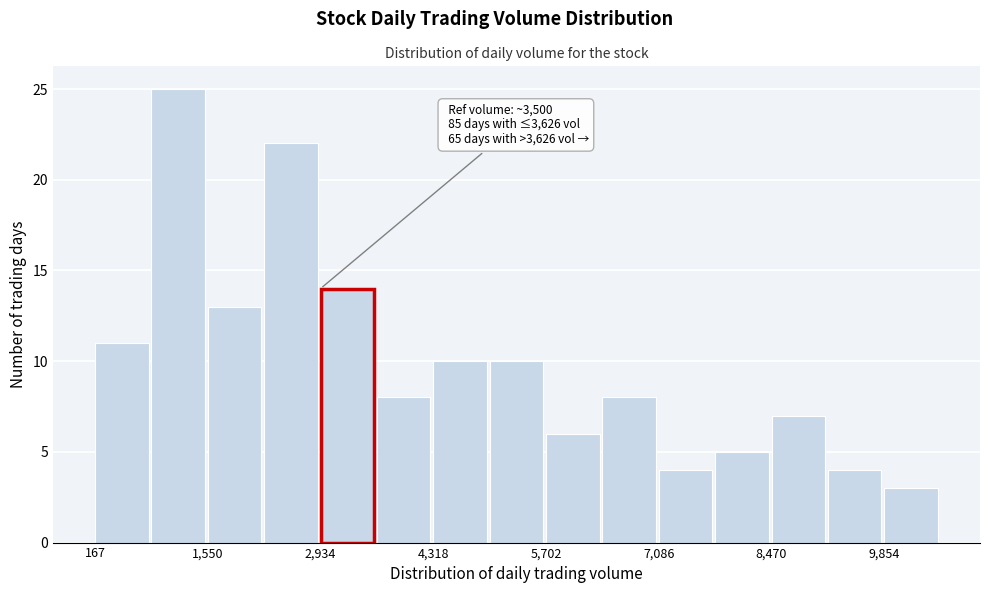

Around what value on the x-axis is the tallest bar? Give the approximate position of its centre, as read against the axis.

1200